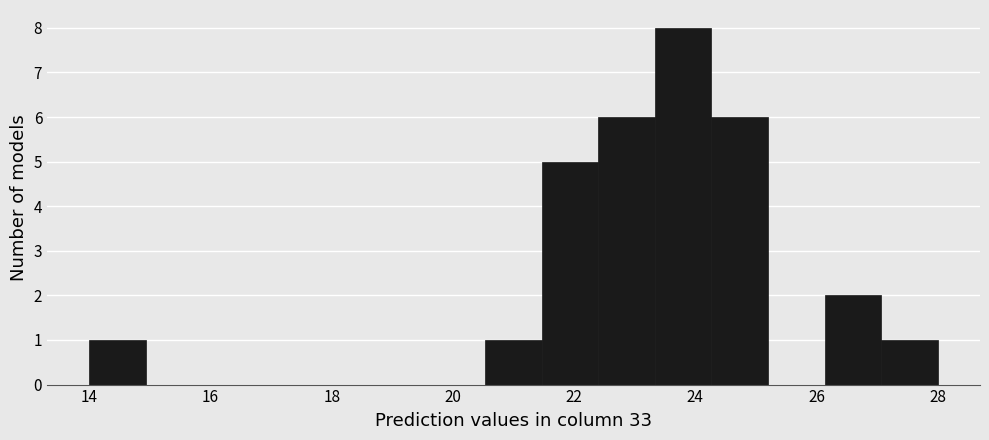

Over which range of the x-axis is the bar tallest?

23.4 to 24.2